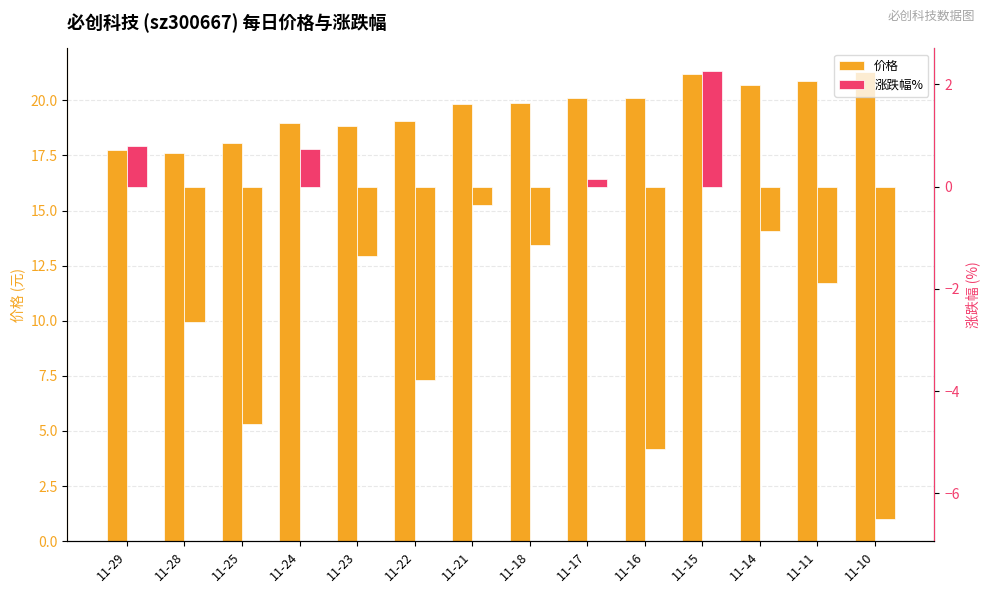

Reading left to right, what are all the values shown in this chart?

价格: 11-29=17.7	11-28=17.6	11-25=18.1	11-24=19.0	11-23=18.8	11-22=19.1	11-21=19.8	11-18=19.9	11-17=20.1	11-16=20.1	11-15=21.2	11-14=20.7	11-11=20.9	11-10=21.3
涨跌幅%: 11-29=0.8	11-28=-2.6	11-25=-4.6	11-24=0.7	11-23=-1.4	11-22=-3.8	11-21=-0.3	11-18=-1.1	11-17=0.1	11-16=-5.1	11-15=2.3	11-14=-0.9	11-11=-1.9	11-10=-6.5